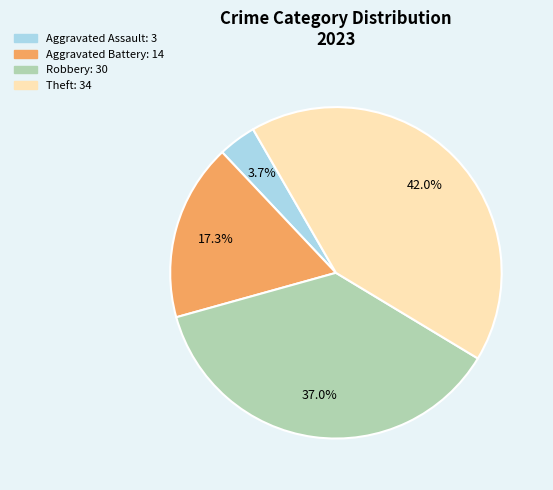

To the nearest percent, what portion does Aggravated Assault represent?

4%